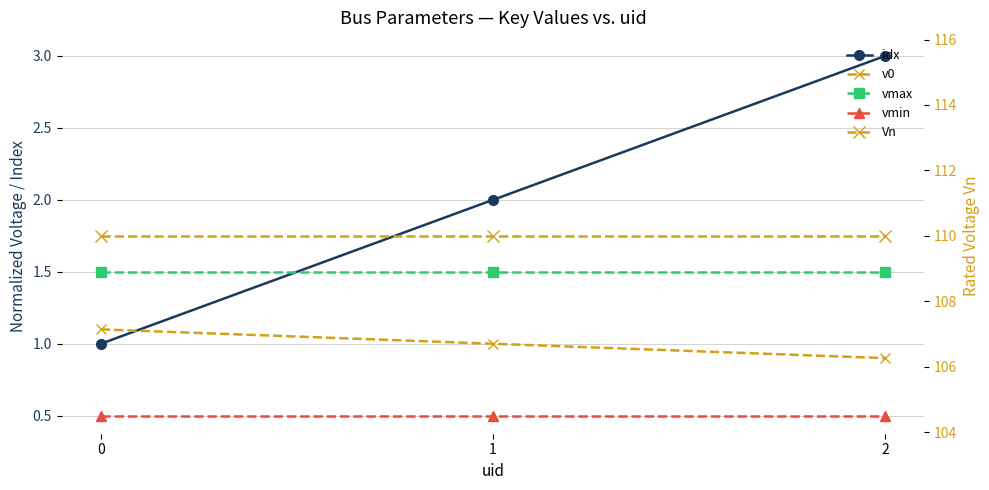

True or false: idx has a value of 4.9 at 2.

False